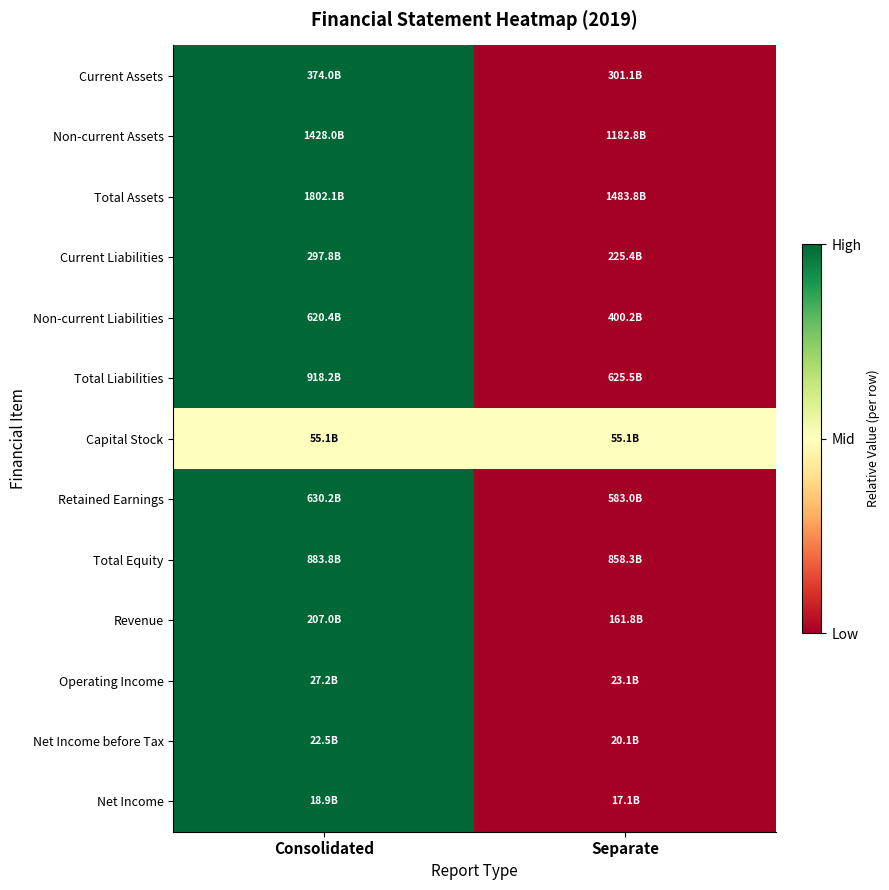

At which category is the sum across all series the highest?

Consolidated